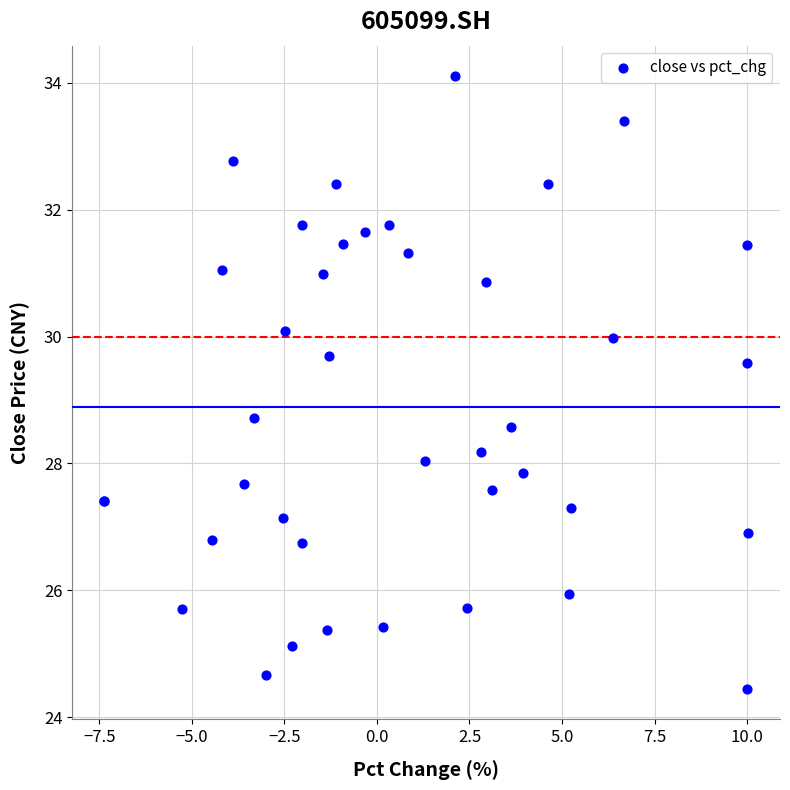

What Y value in the scatter plot is closest to 29?

28.7